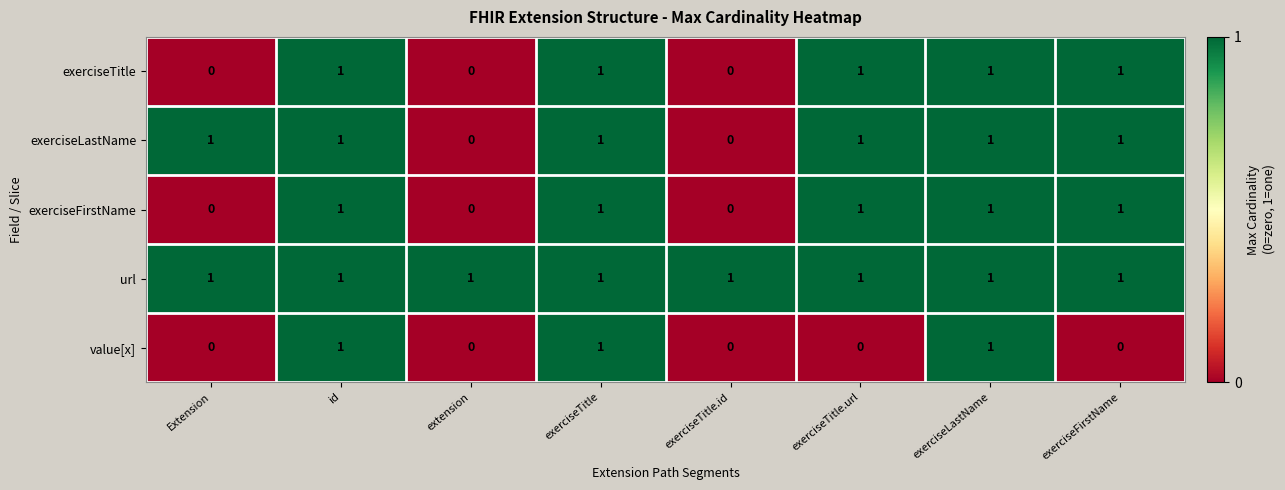

Which series has the largest total across all categories?

url